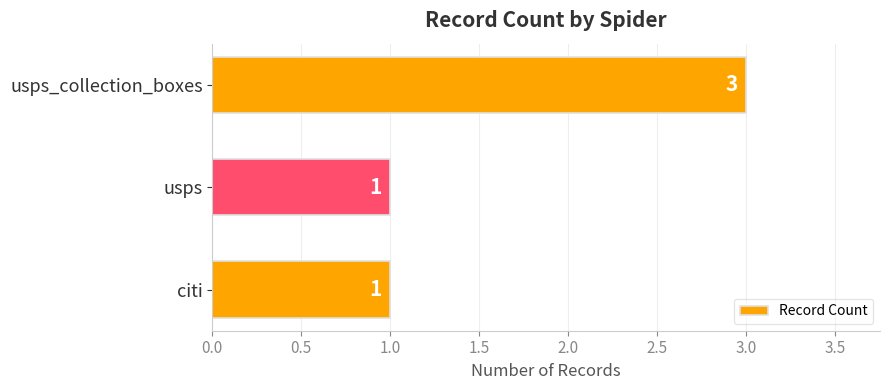

How many values are between 1 and 3?

3